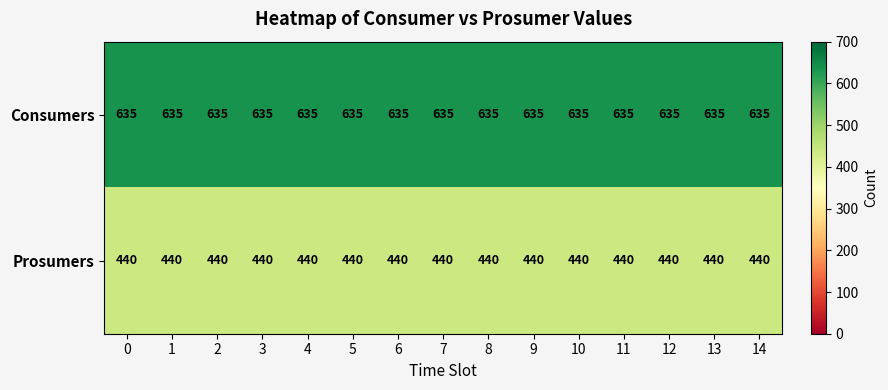

List the series in order of their peak value, lowest first.

Prosumers, Consumers